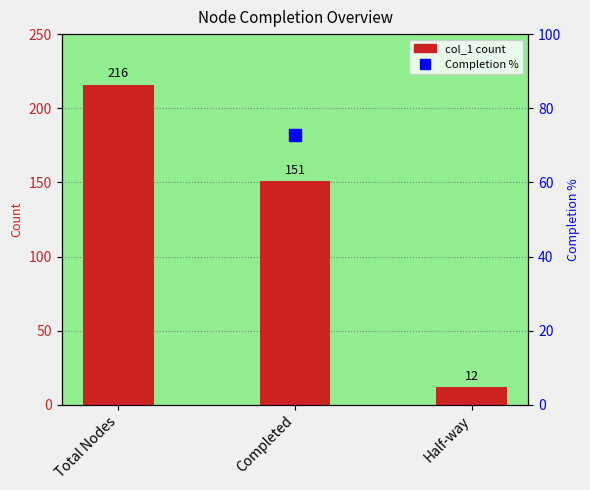

What is the difference between the maximum and minimum values?

204